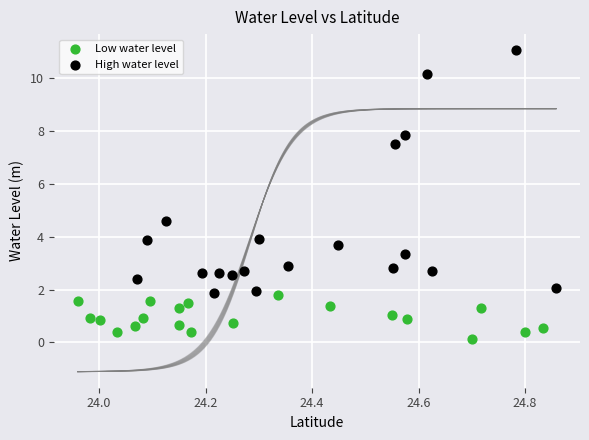

Which series reaches the maximum Y coordinate?

High water level